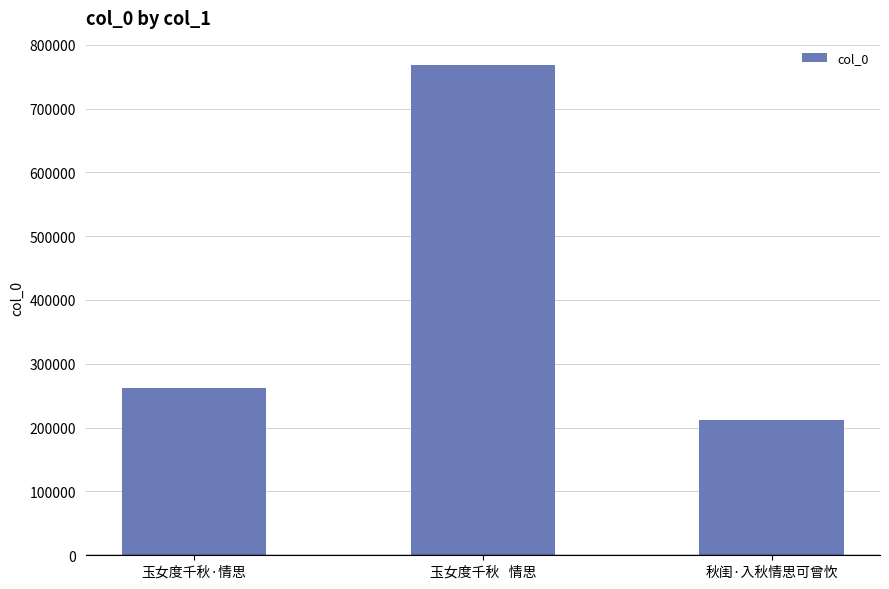

What is the label of the 2nd bar from the right?

玉女度千秋   情思